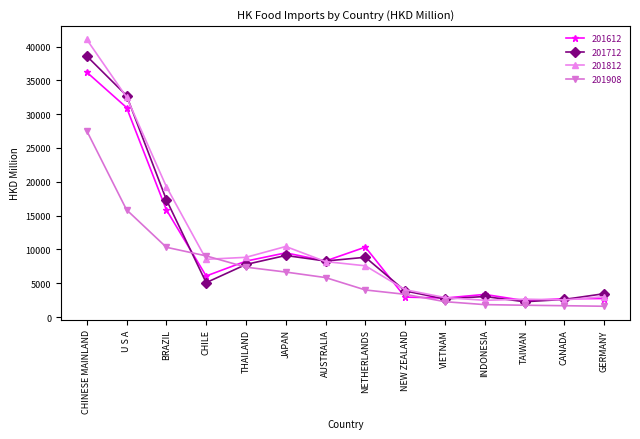

What is the spread (max minus min) of values at GERMANY?

1857.8